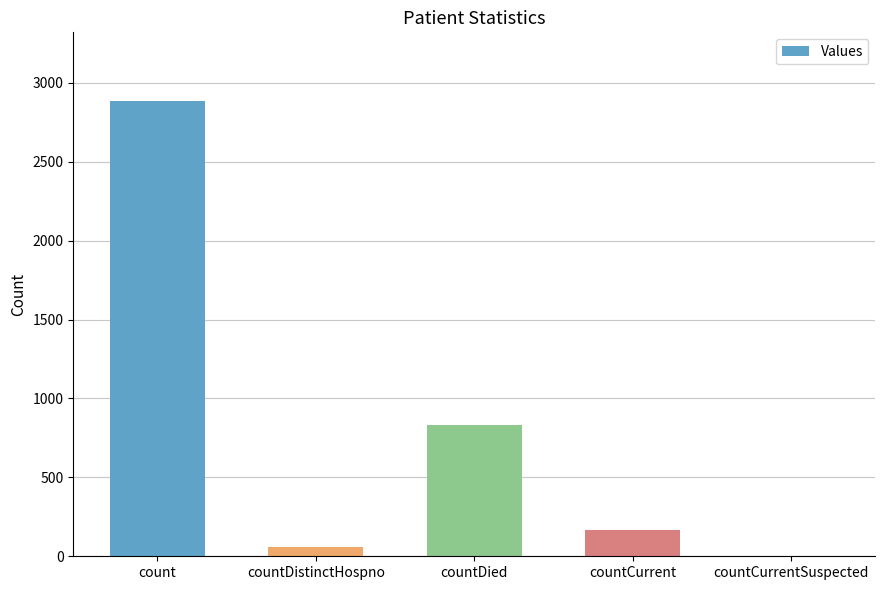

What is the sum of the values at countCurrent and countCurrentSuspected?

166